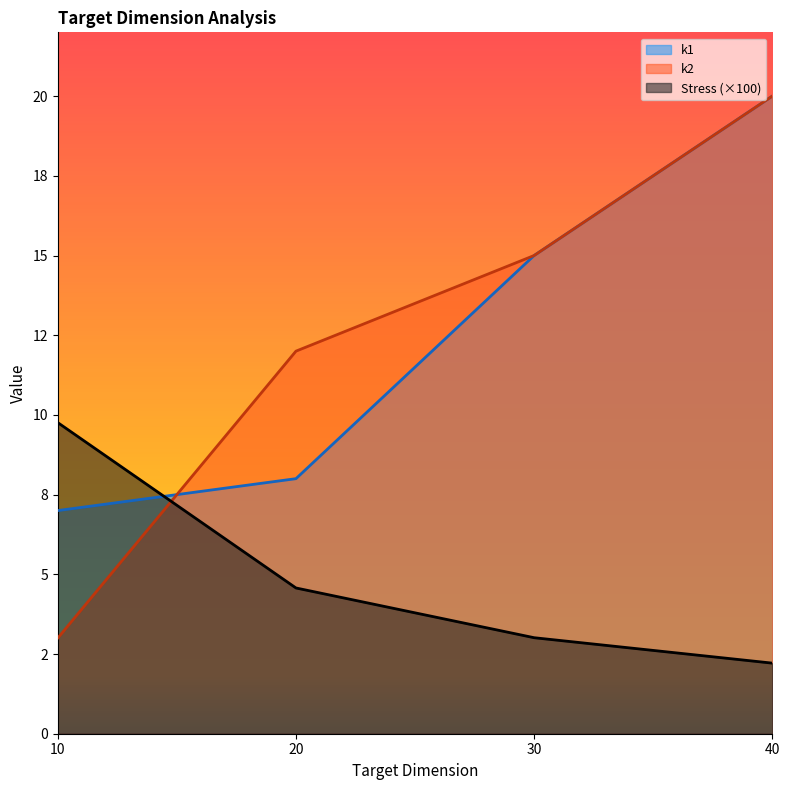

True or false: Stress has a value of 4.6 at 20.

True